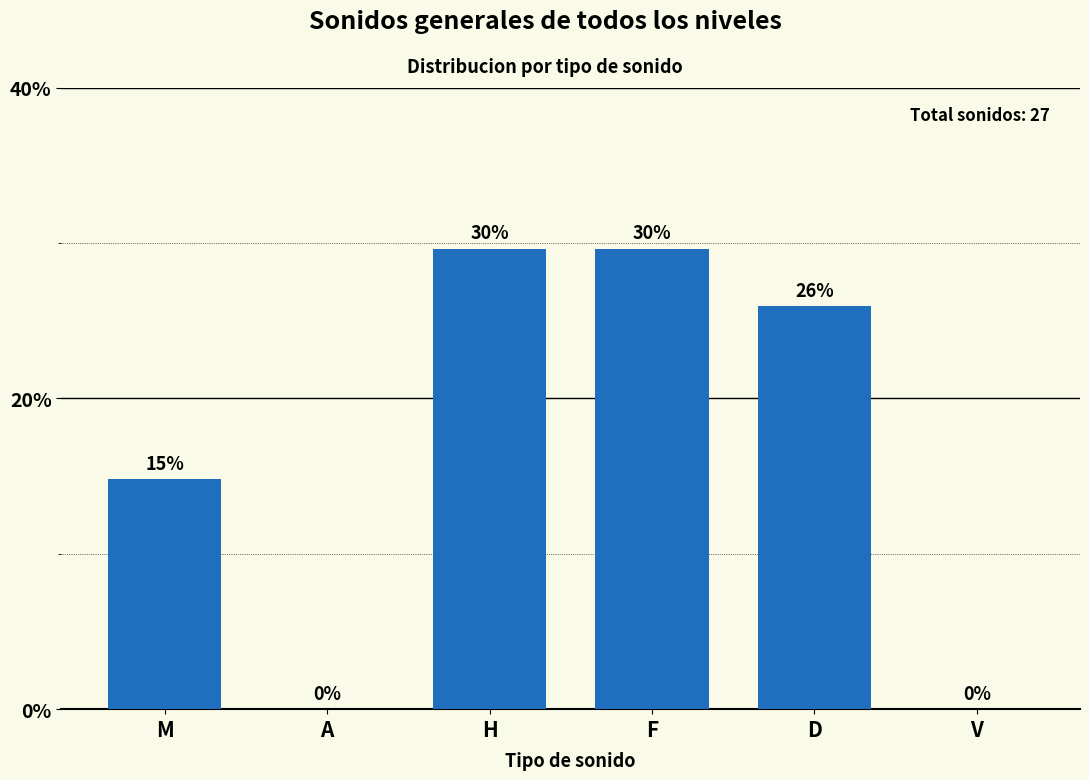

Between F and V, which is larger?

F